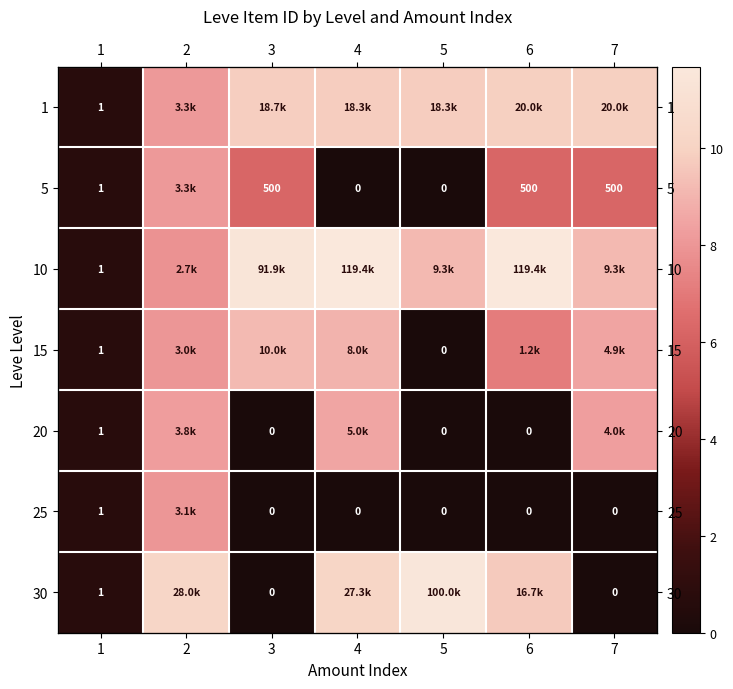

What is the approximate value of 10 at 4?

11.7